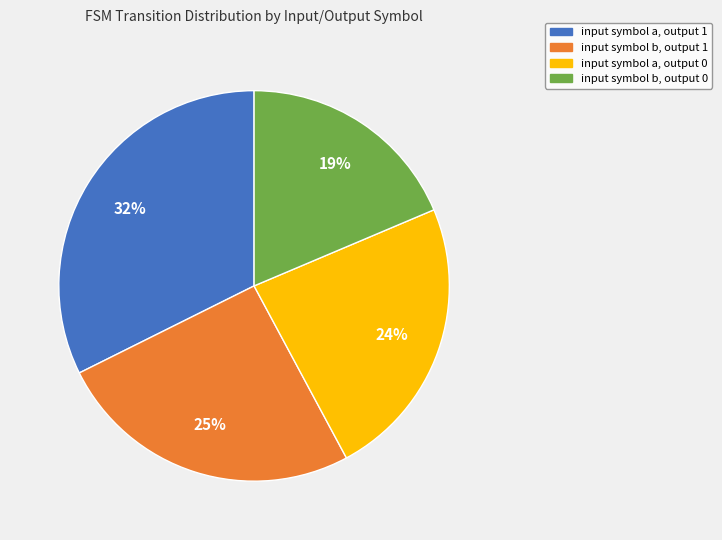

Combined, do input symbol a, output 1 and input symbol b, output 0 account for over 50%?

Yes